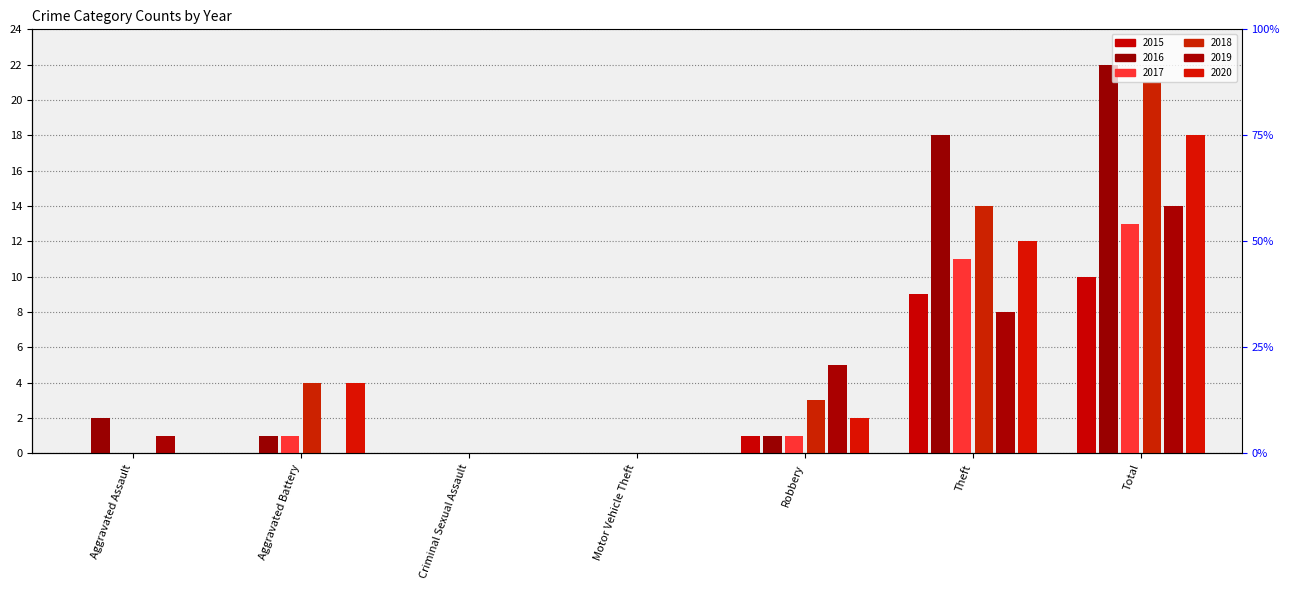

Between Robbery and Total, which series saw the biggest shift?

2016